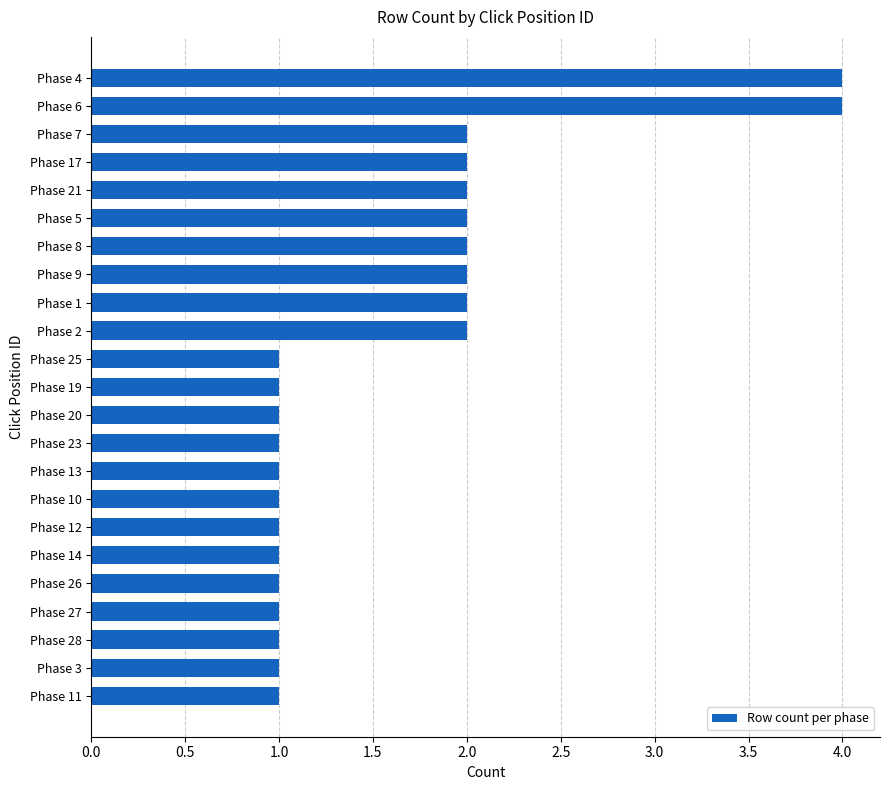

What is the label of the 18th bar from the top?

Phase 14